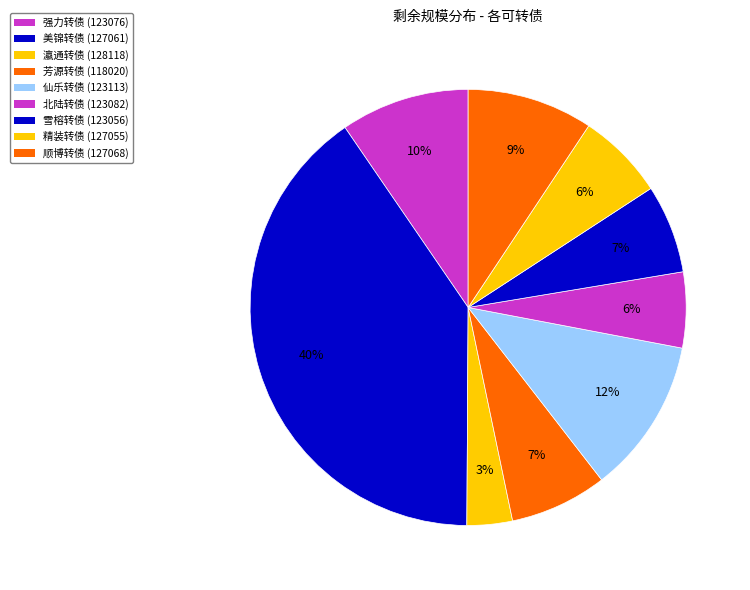

The 芳源转债 slice represents 1% of the pie. True or false?

False